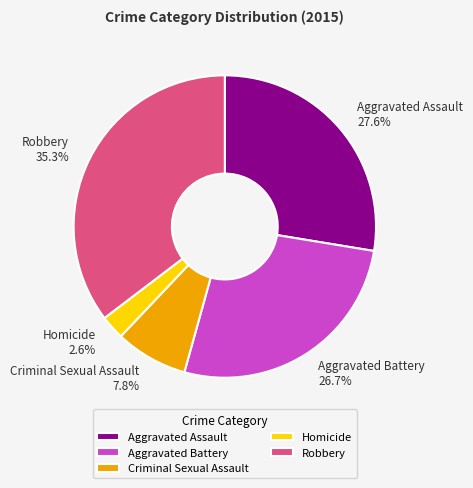

To the nearest percent, what is the difference between the largest and smallest slice percentages?

33%